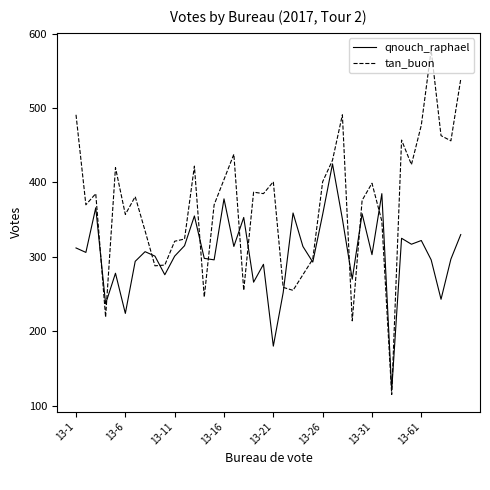

What is the difference between the maximum and second lowest values in the tan_buon series?

364